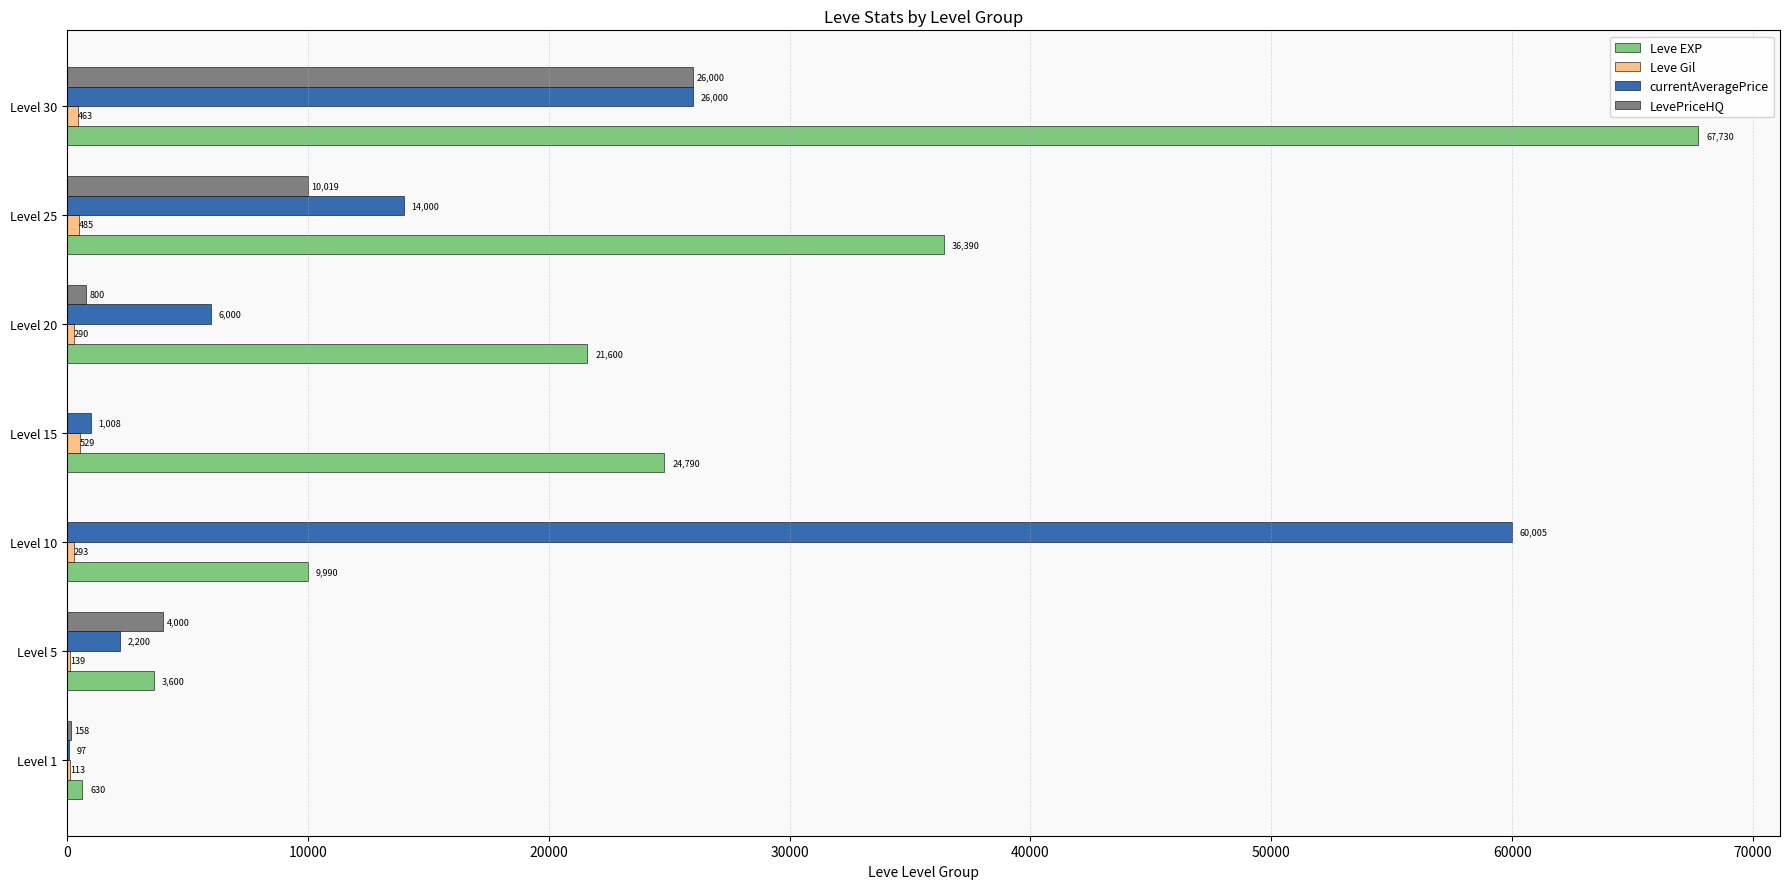

What is the sum of the LevePriceHQ values at Level 10 and Level 5?

4000